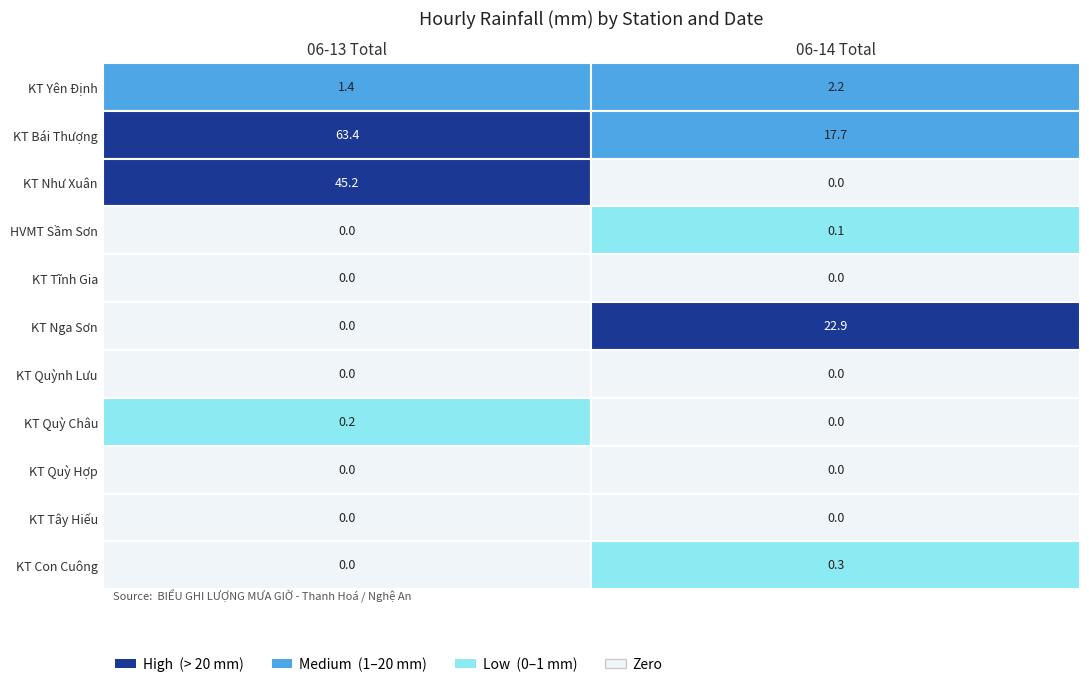

What is the sum of the HVMT Sầm Sơn values at 06-14 Total and 06-13 Total?

0.1